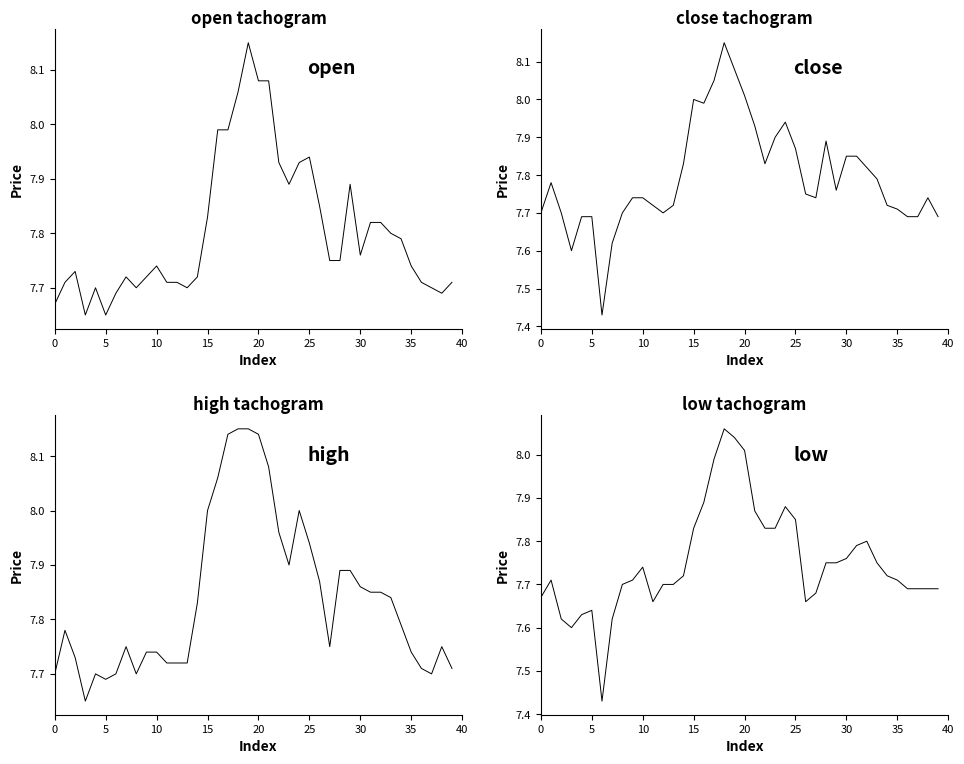

At which label does open reach its peak?

19